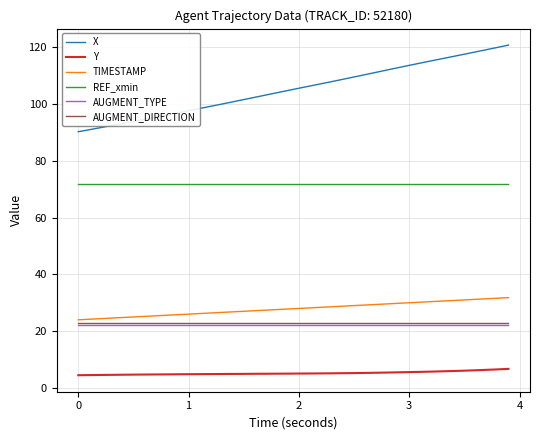

What is the maximum value shown in the chart?

120.7